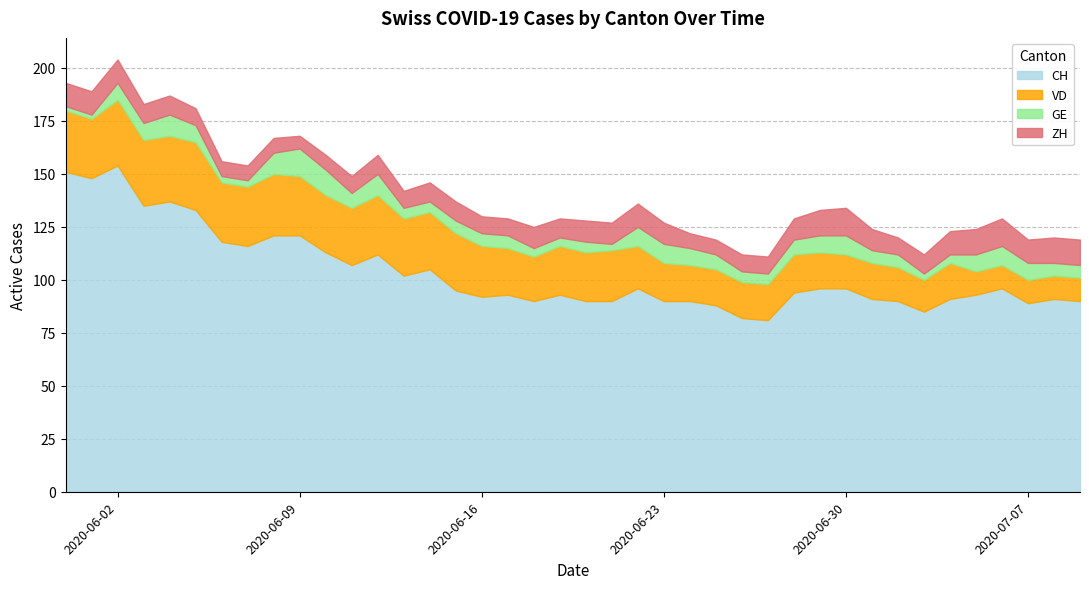

What position from the left is 2020-06-21?

22